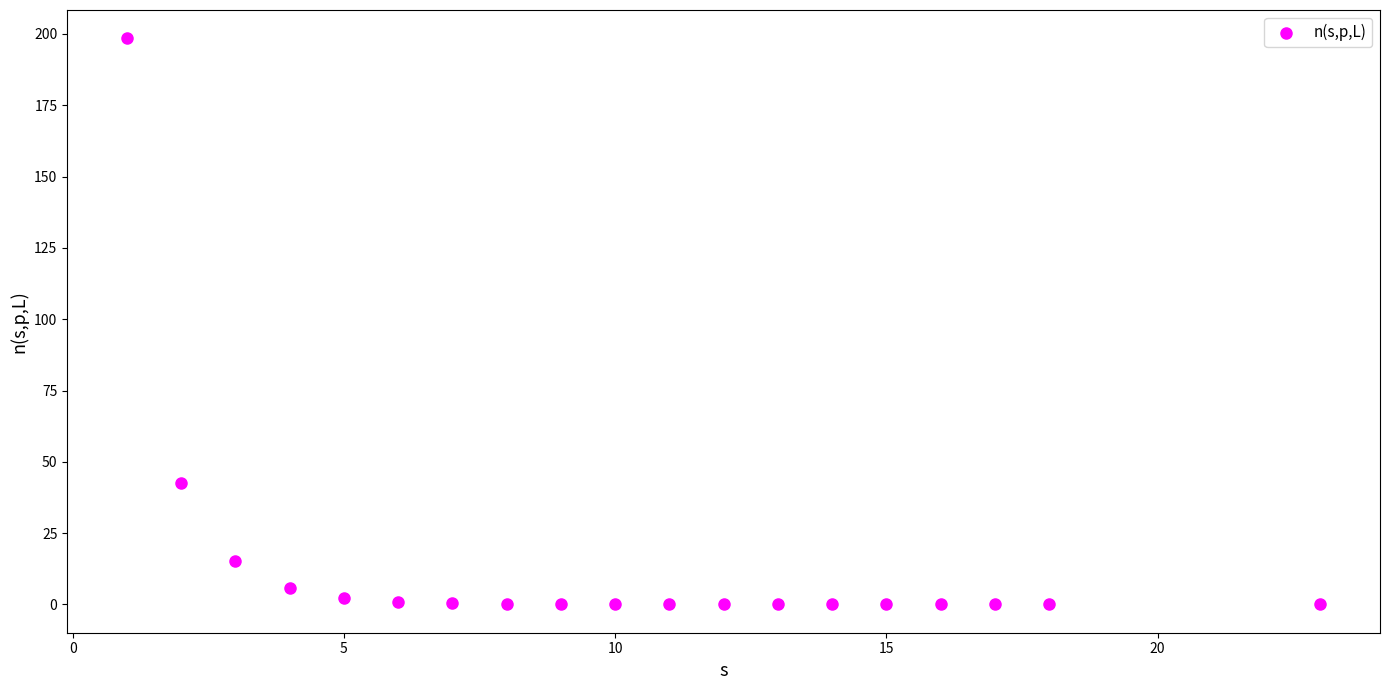

What Y value in the scatter plot is closest to 99?

42.5